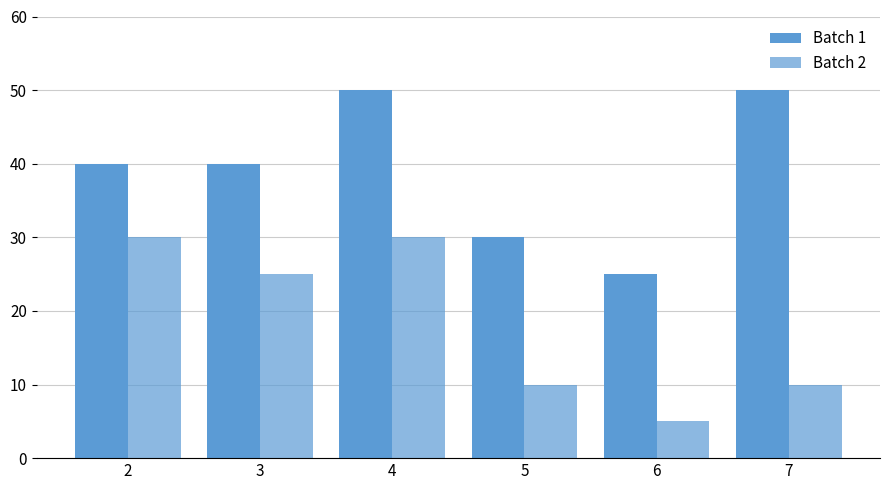

Rank the series by their average value, from lowest to highest.

Batch 2, Batch 1